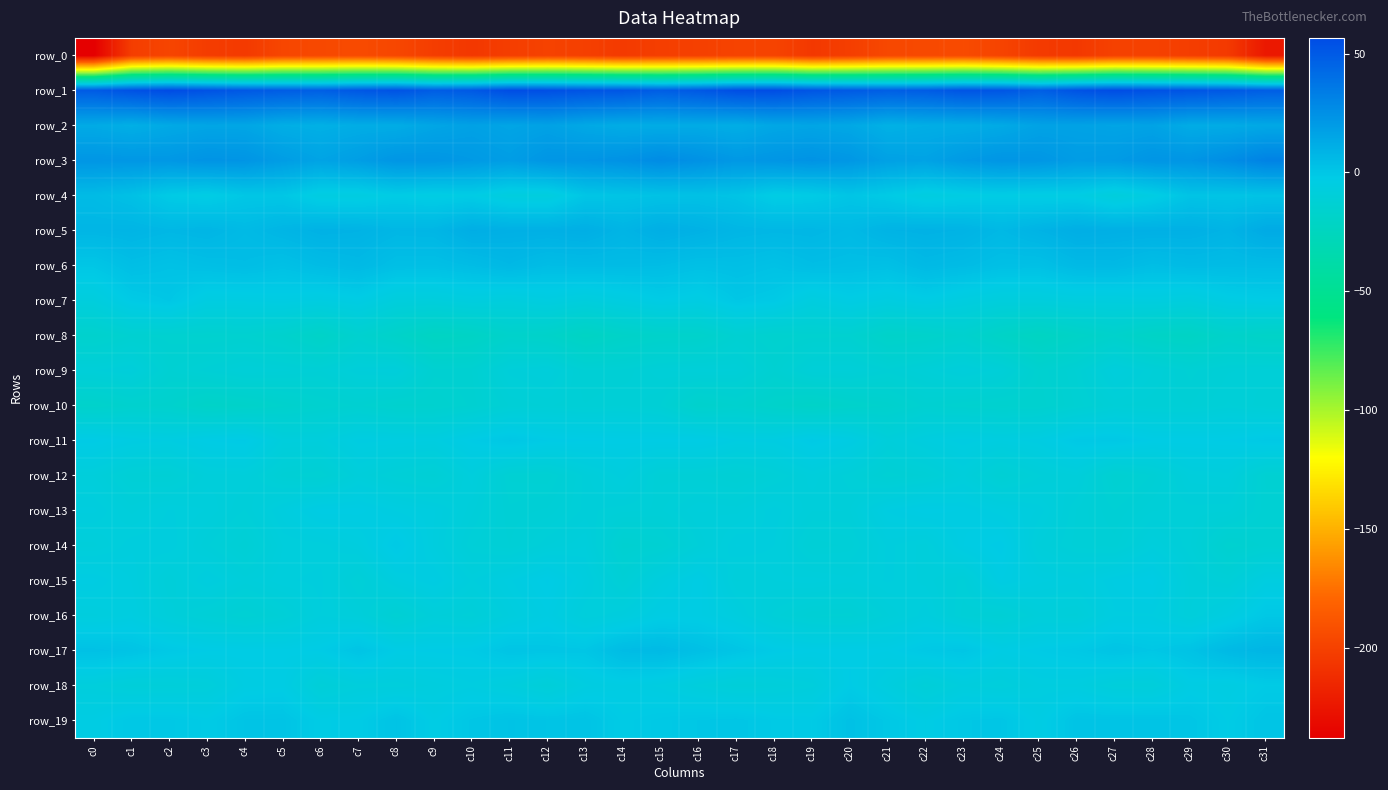

The row_10 series shows -15.3 at c24. True or false?

True